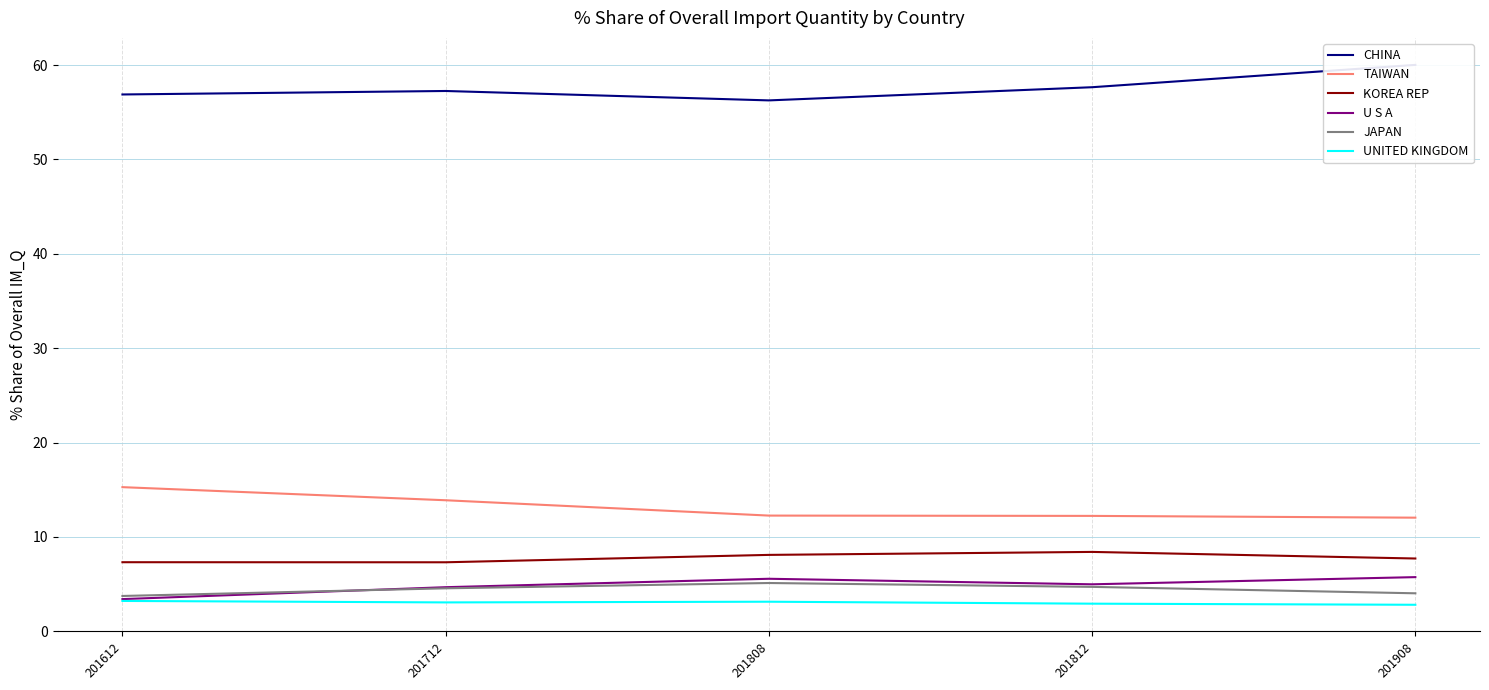

At which category does U S A reach its first local peak?

201808